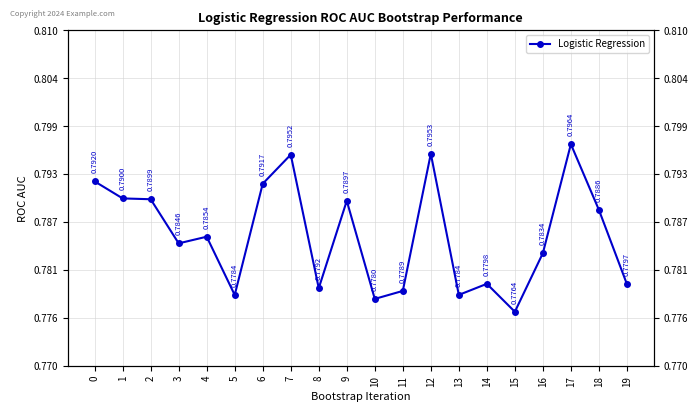

Reading left to right, what are all the values shown in this chart?

0.8	0.8	0.8	0.8	0.8	0.8	0.8	0.8	0.8	0.8	0.8	0.8	0.8	0.8	0.8	0.8	0.8	0.8	0.8	0.8